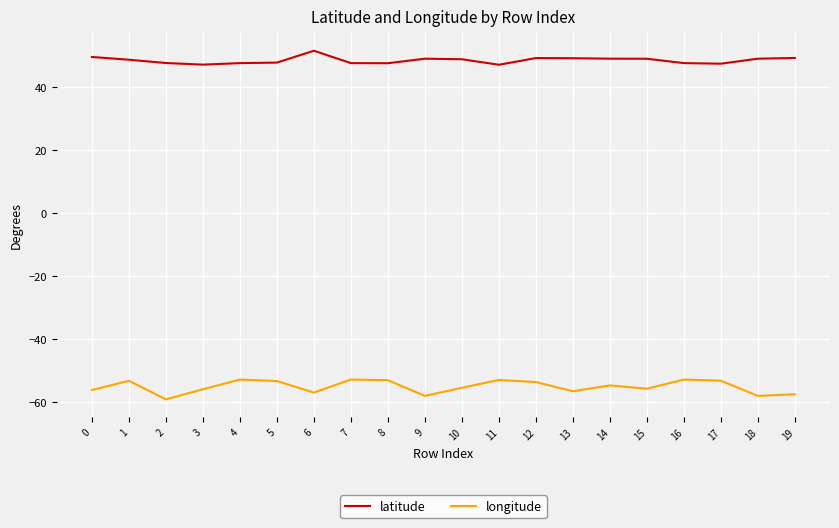

Which series has the largest range (max minus min)?

longitude